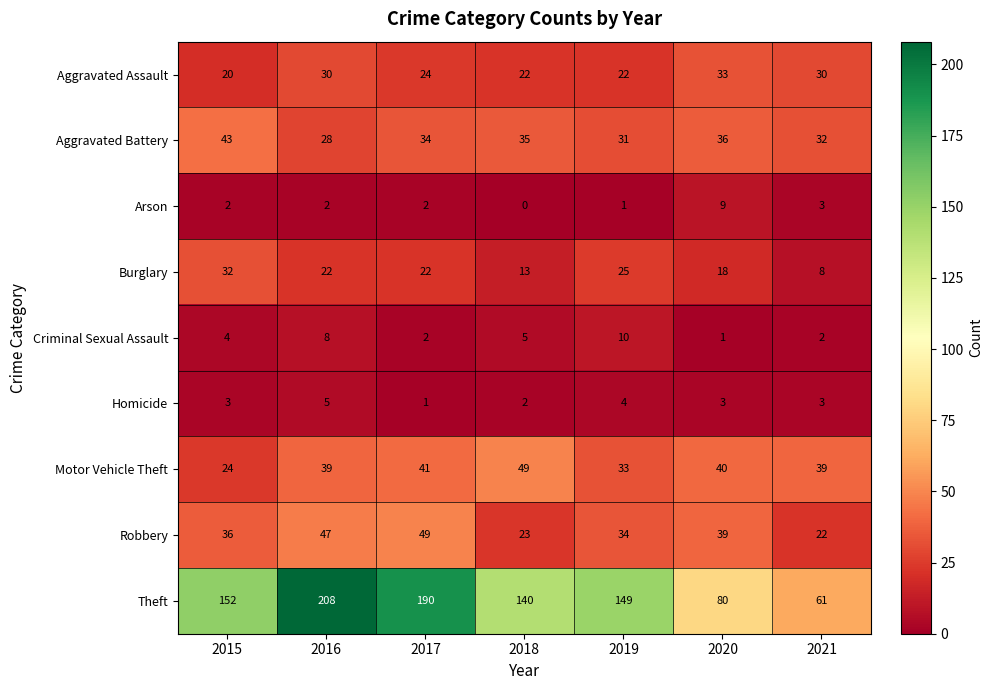

Is it true that Theft equals 152 at 2015?

True